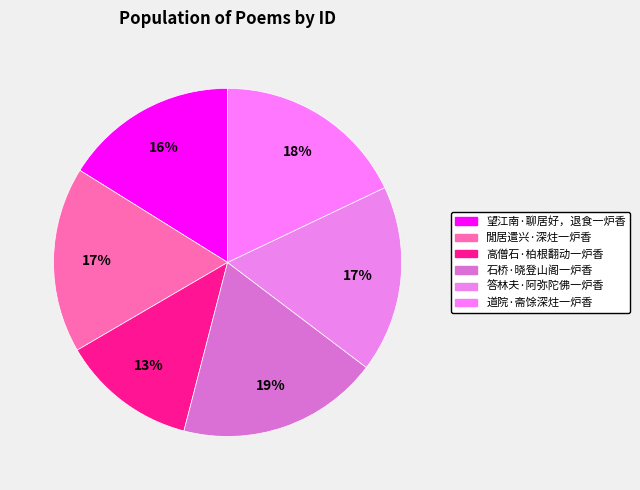

Is there any slice that represents more than half of the pie?

No